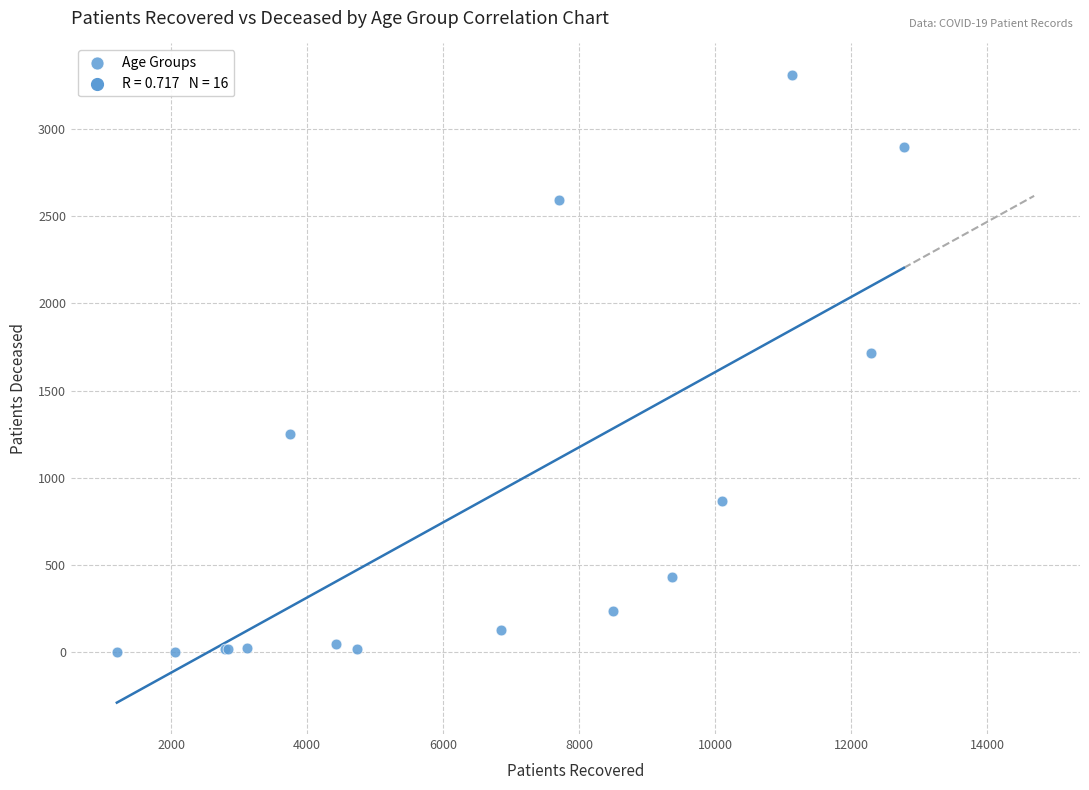

What Y value in the scatter plot is closest to 1656?

1713